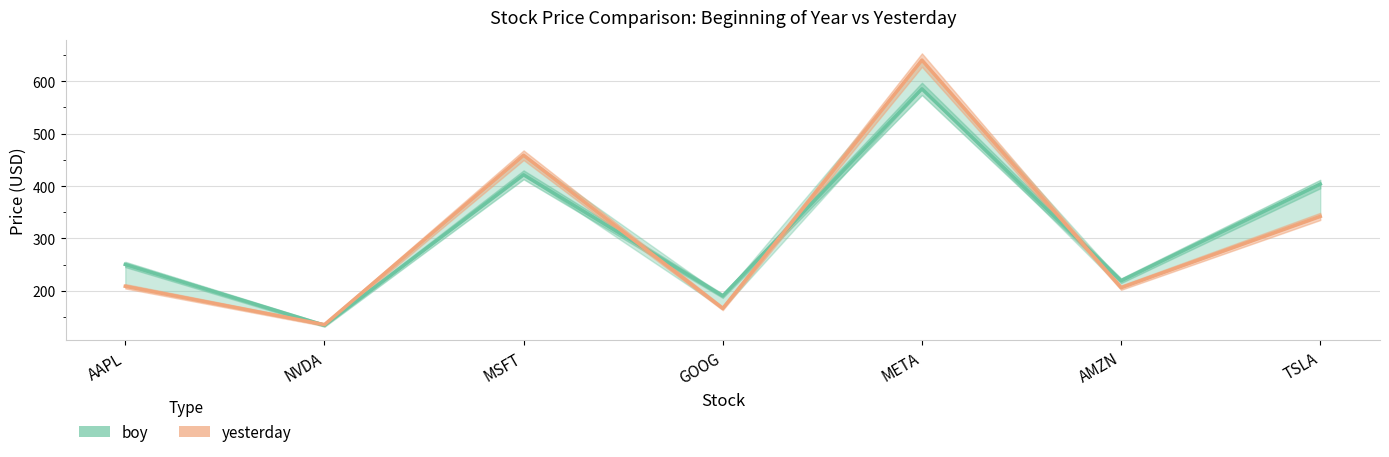

What value does the boy series have at MSFT?

421.5